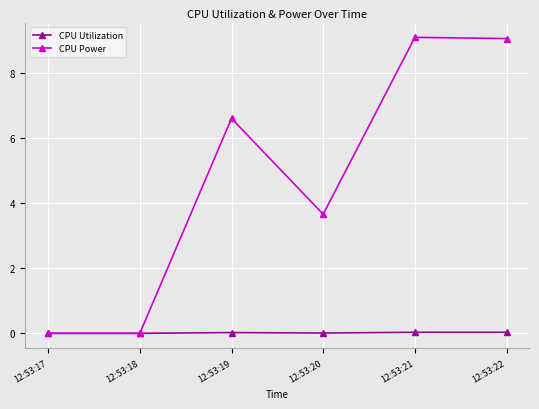

Which series has the largest total across all categories?

CPU Power